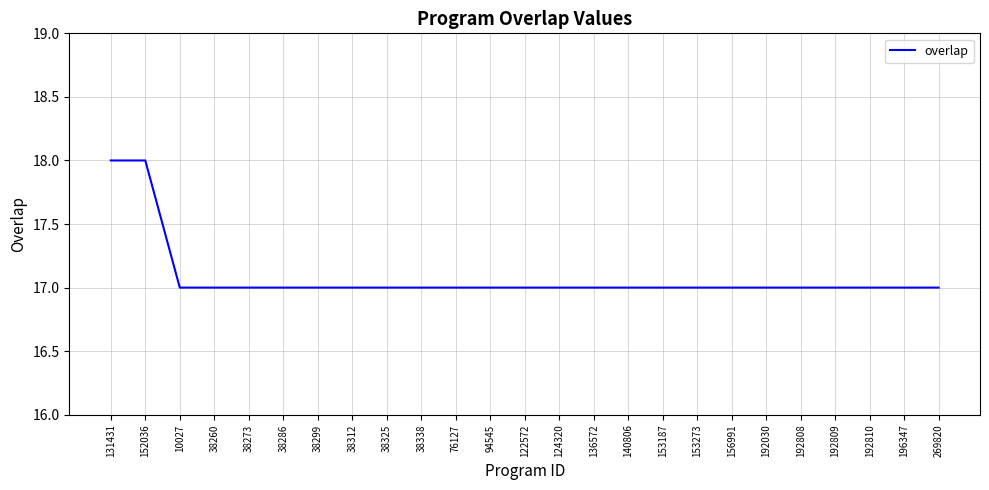

Is it true that the value at 10027 is 26?

False